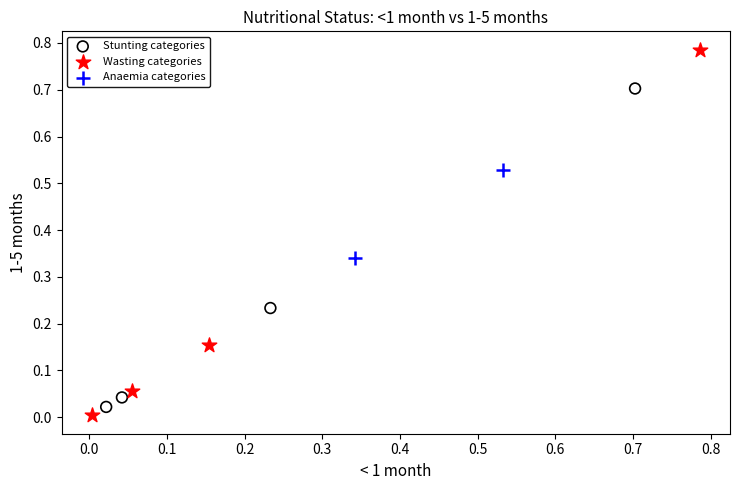

Which series contains the lowest Y value?

Wasting categories